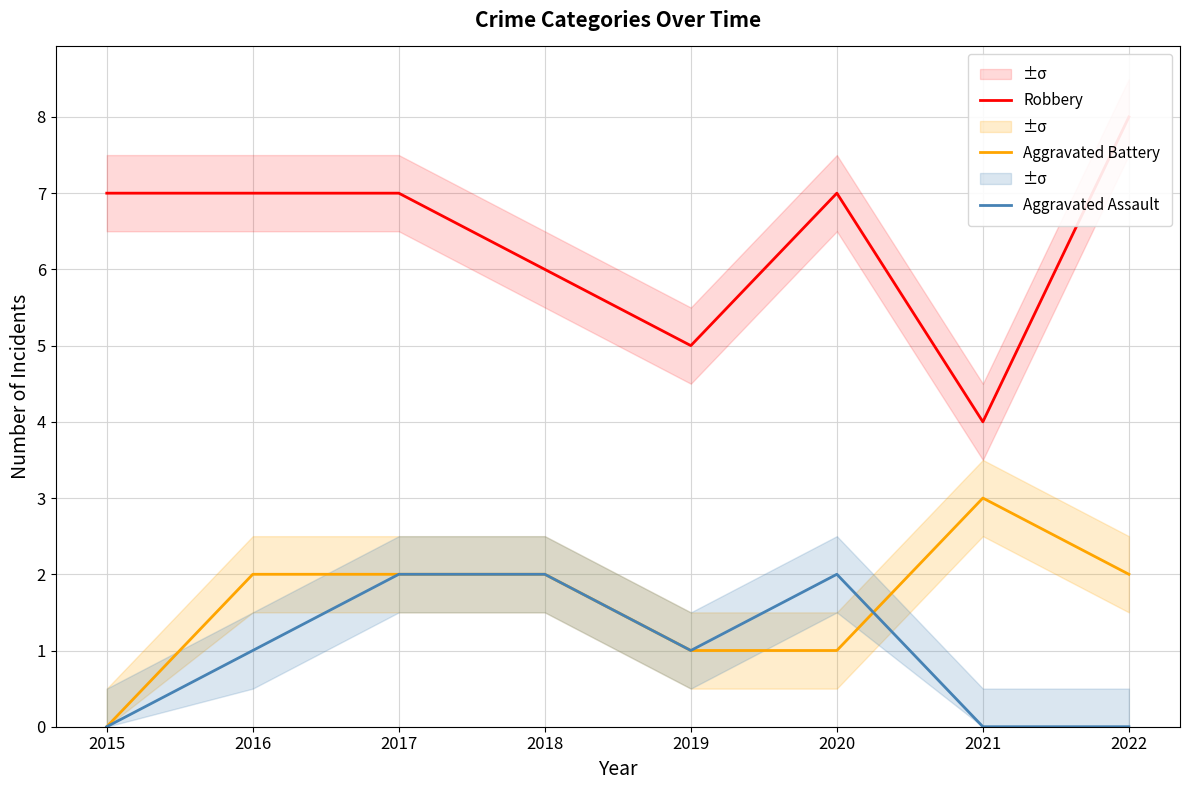

At which label is Aggravated Battery closest to 1?

2019